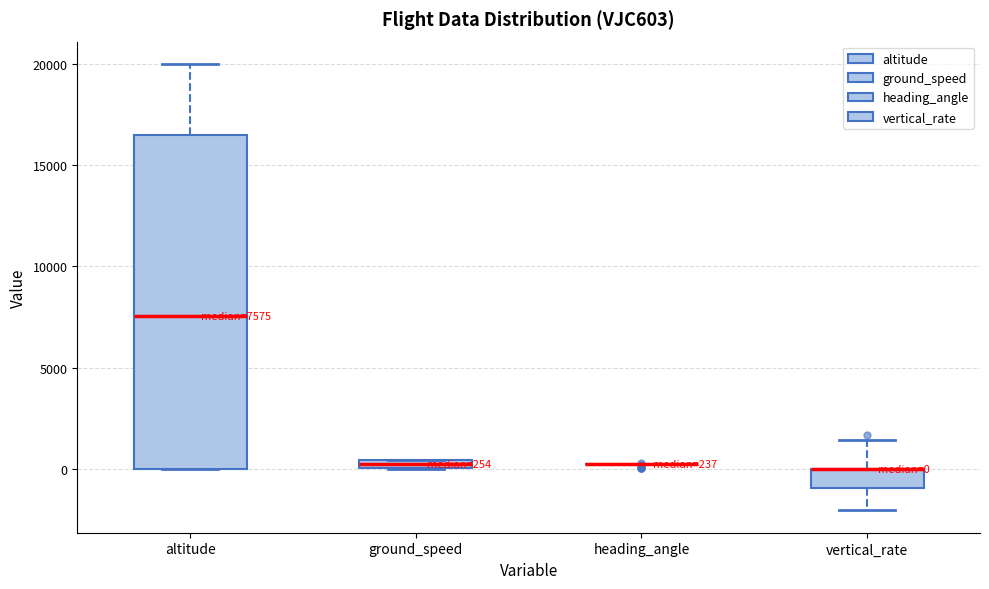

Comparing the boxes themselves (not the whiskers), which one is the tallest?

altitude